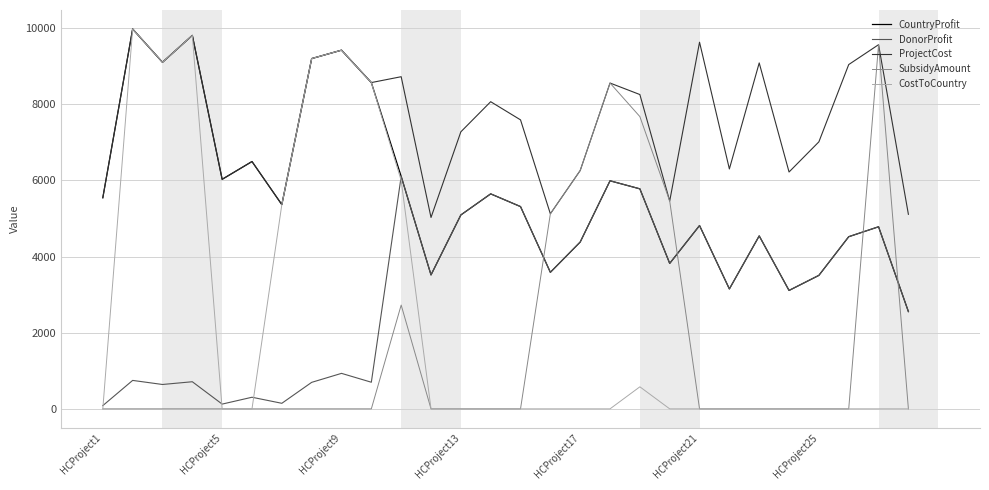

What is the lowest value of the ProjectCost series?

5025.0